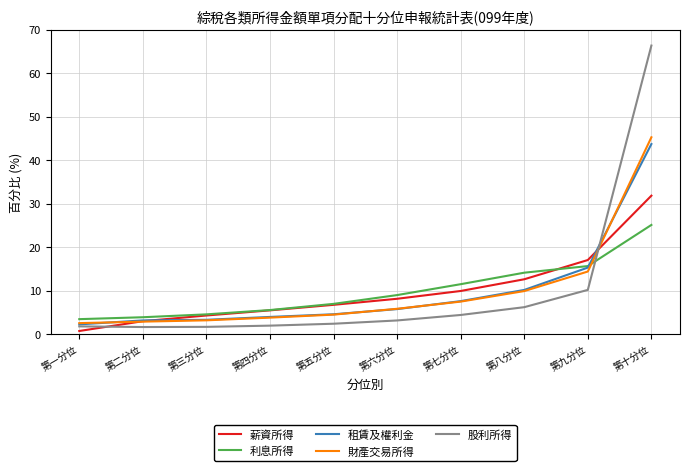

What is the total value across all series at 第九分位?

72.7